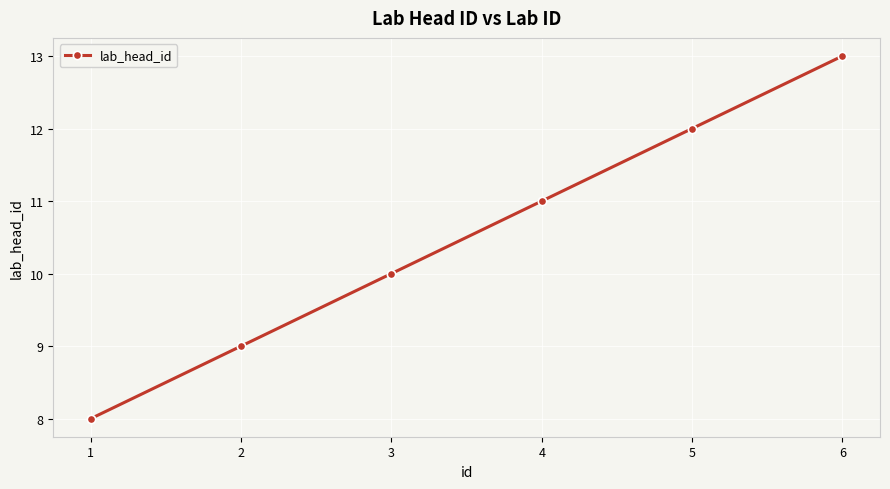

The value at 2 is 5. True or false?

False